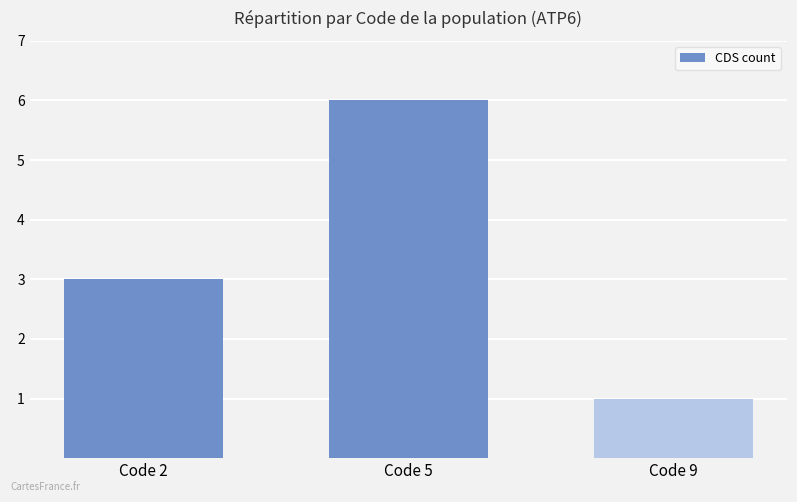

Approximately how many times larger is the value at Code 5 compared to Code 2?

2.0